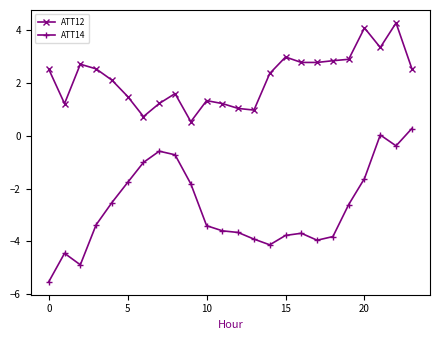

How many categories are shown in the chart?

24